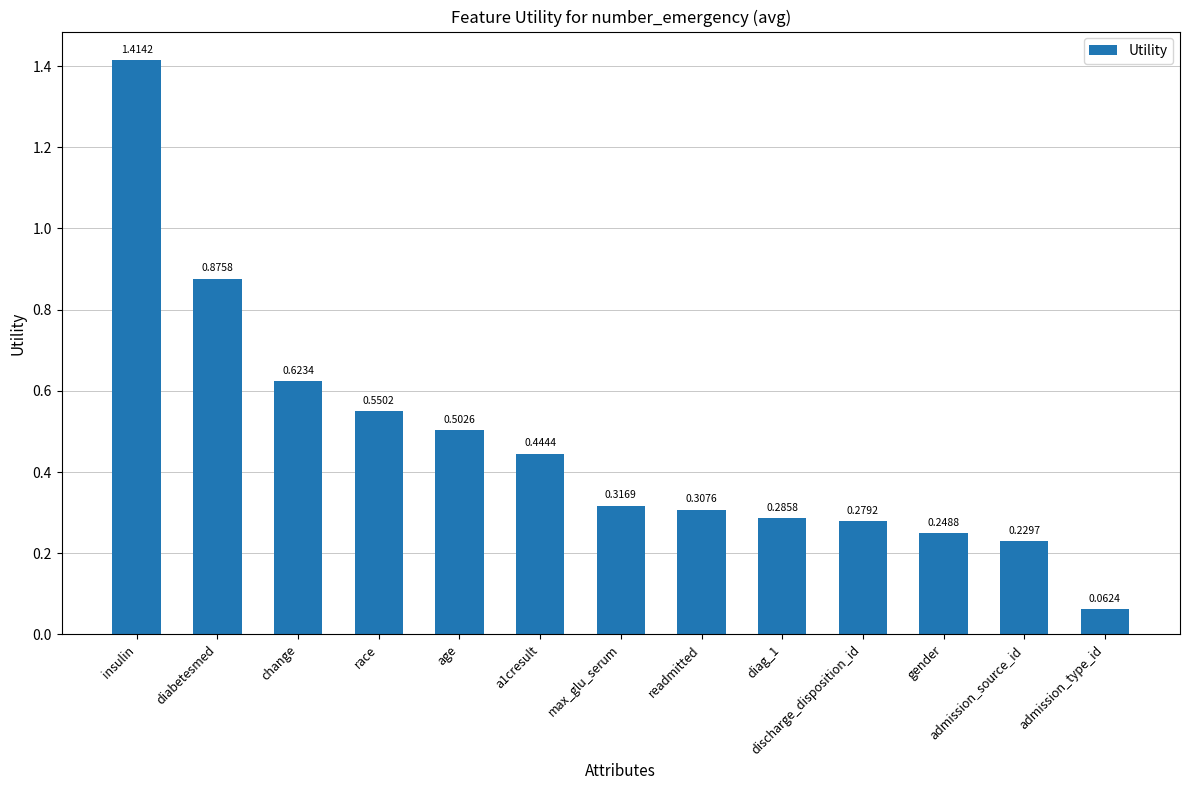

Are the bars grouped side by side (vs. stacked)?

No